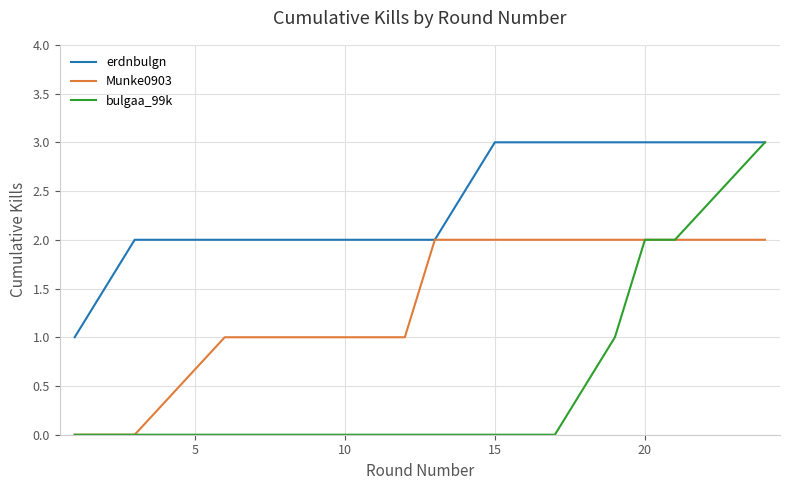

Which series has the largest total across all categories?

erdnbulgn